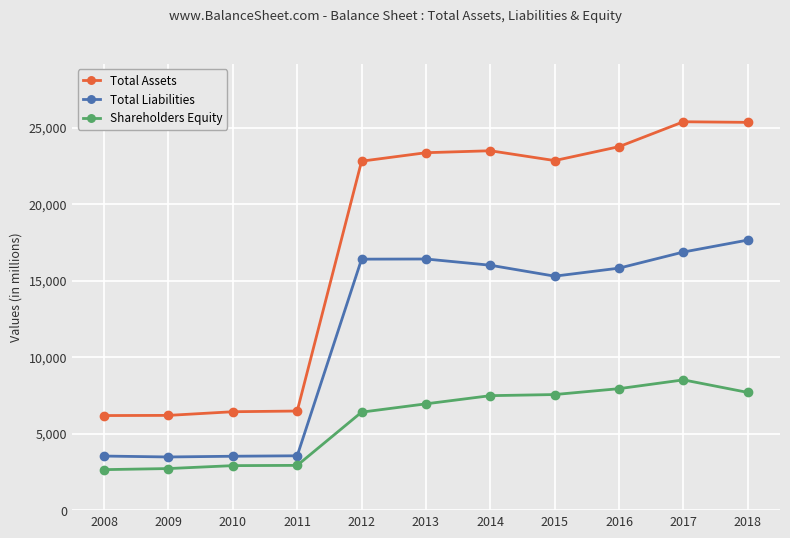

In Total Liabilities, how many points are lower than both neighbors (excluding endpoints)?

2